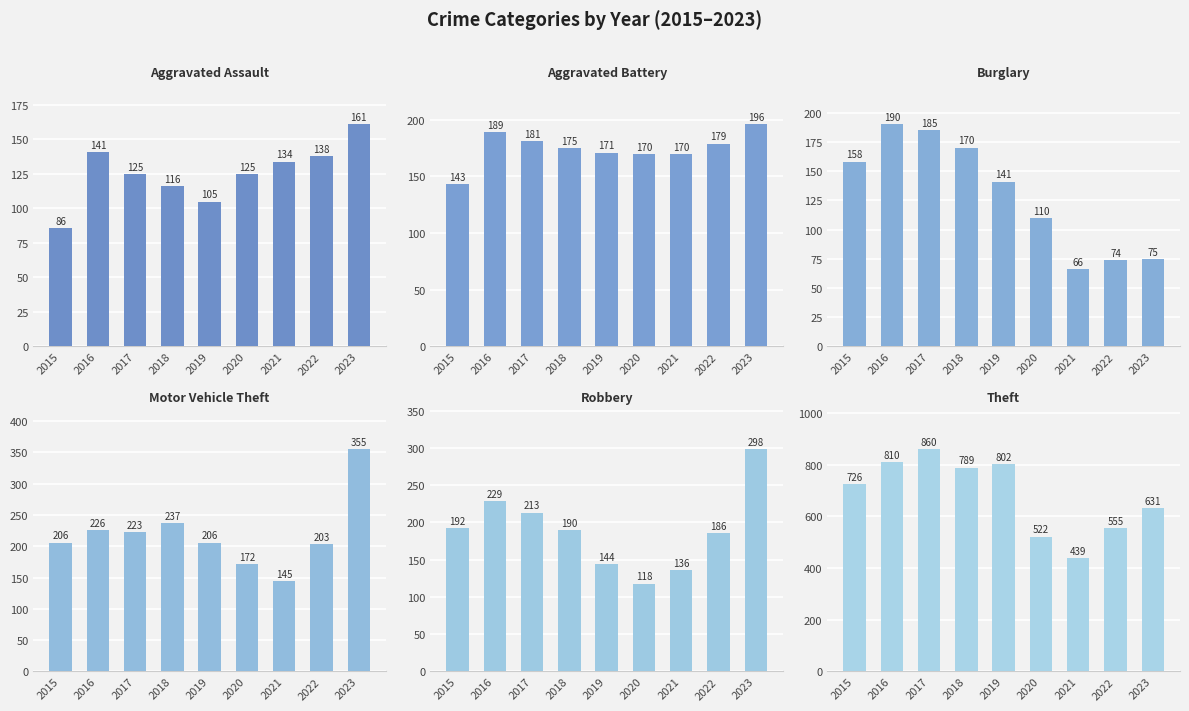

Which series has the largest range (max minus min)?

Theft